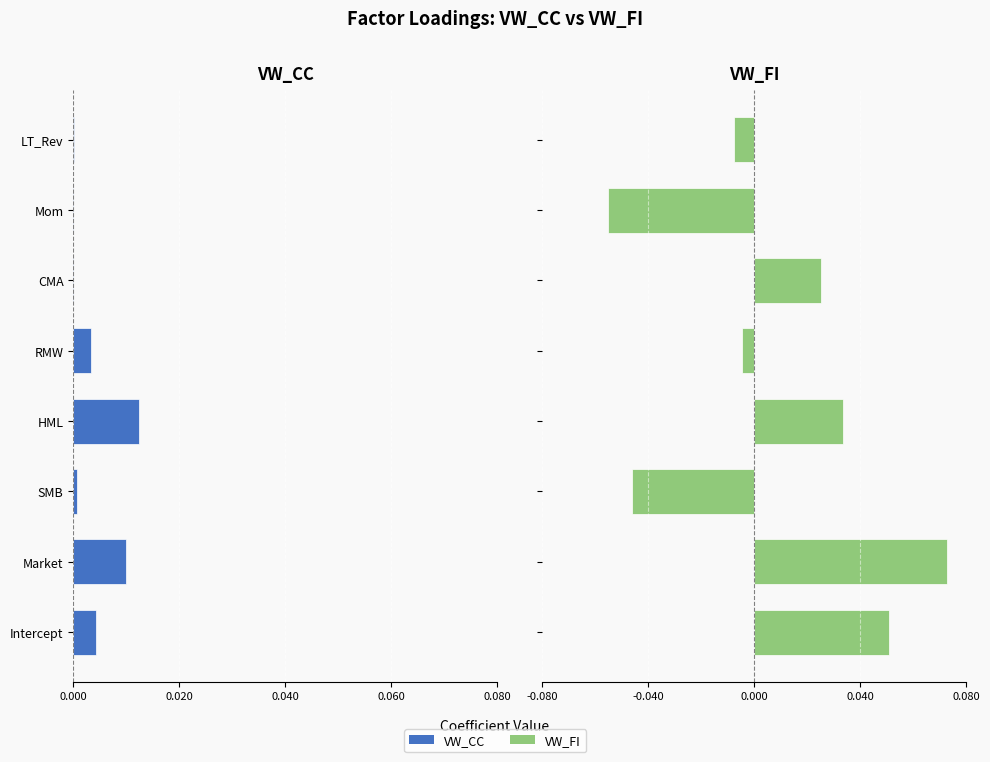

Are the bars grouped side by side (vs. stacked)?

Yes